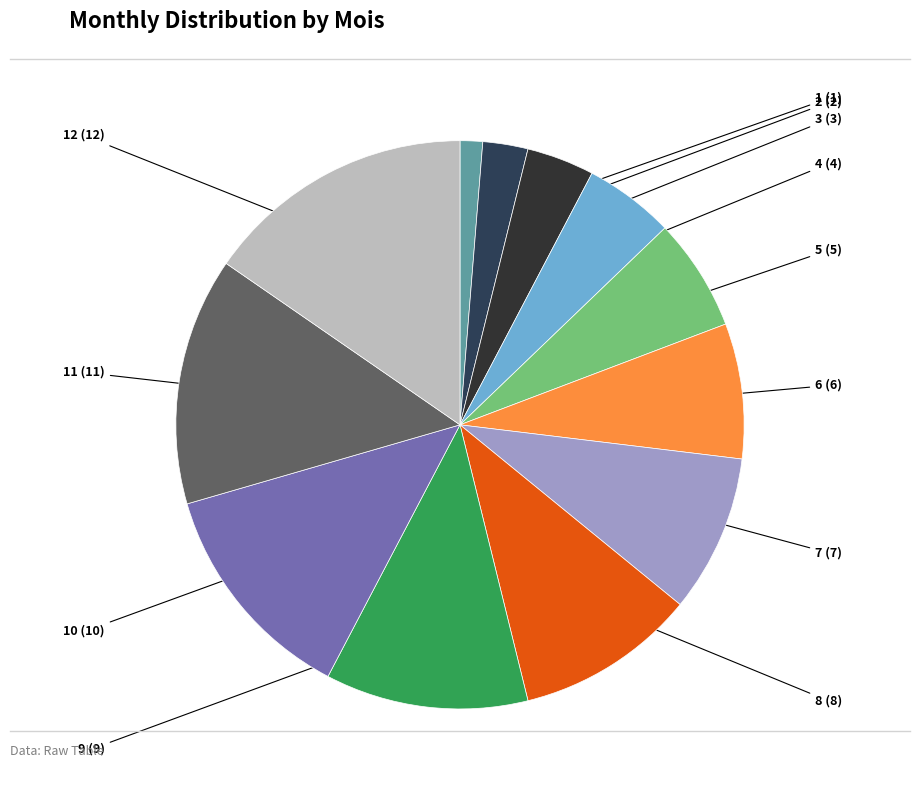

Which slice is the smallest?

1